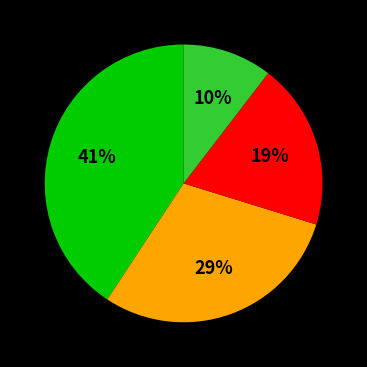

To the nearest percent, what is the average slice percentage?

25%